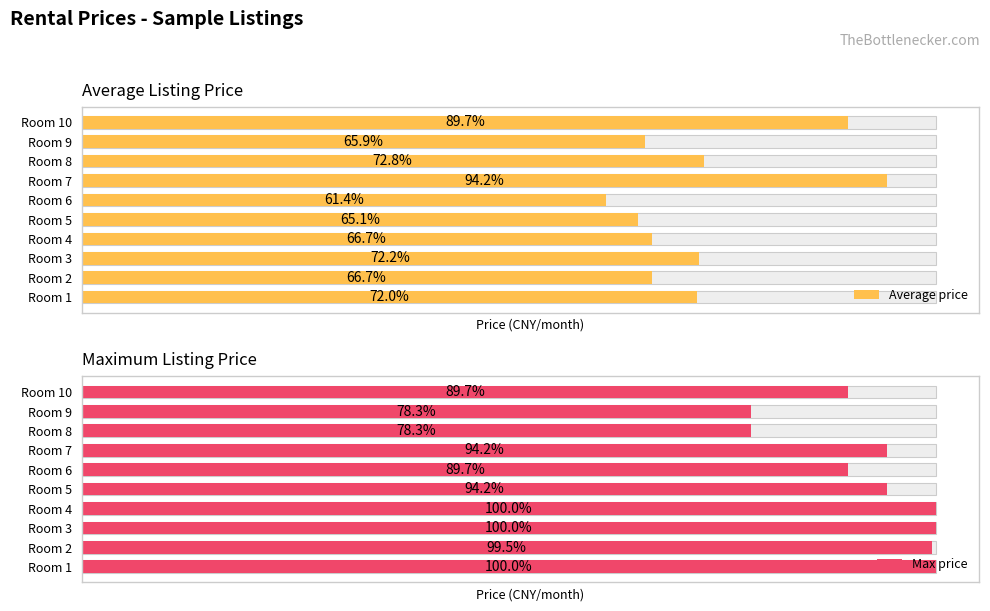

List the series in order of their overall mean, lowest first.

Average price, Max price